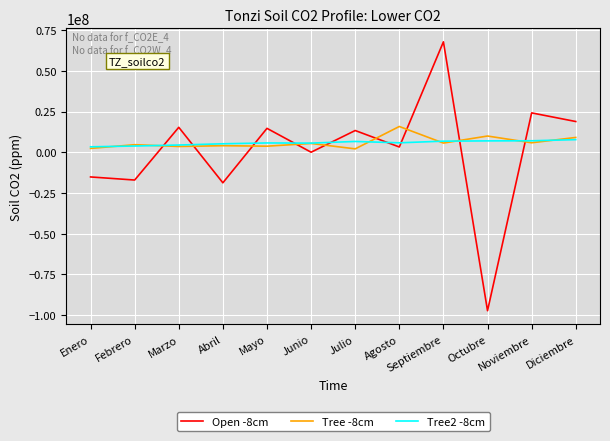

The Tree -8cm series shows 2061655.4 at Octubre. True or false?

False